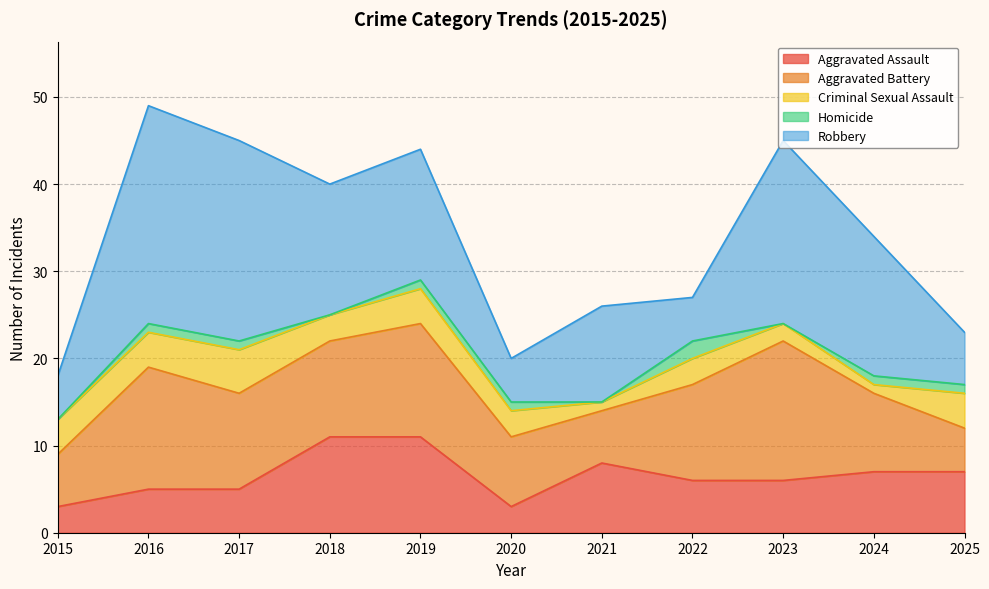

What is the maximum value shown in the chart?

25